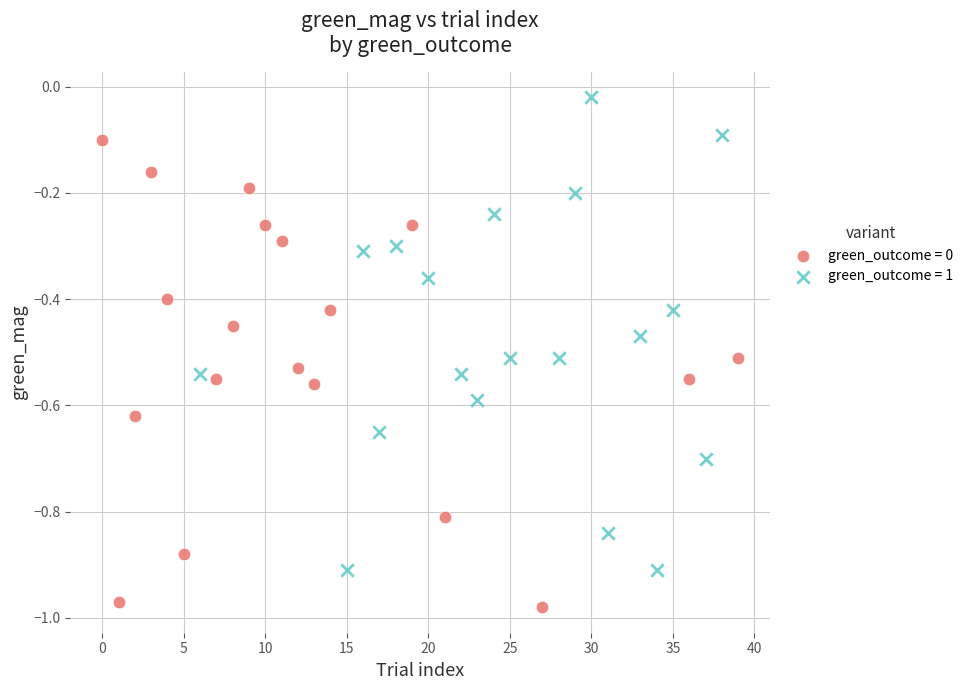

Which series reaches the maximum Y coordinate?

green_outcome = 1